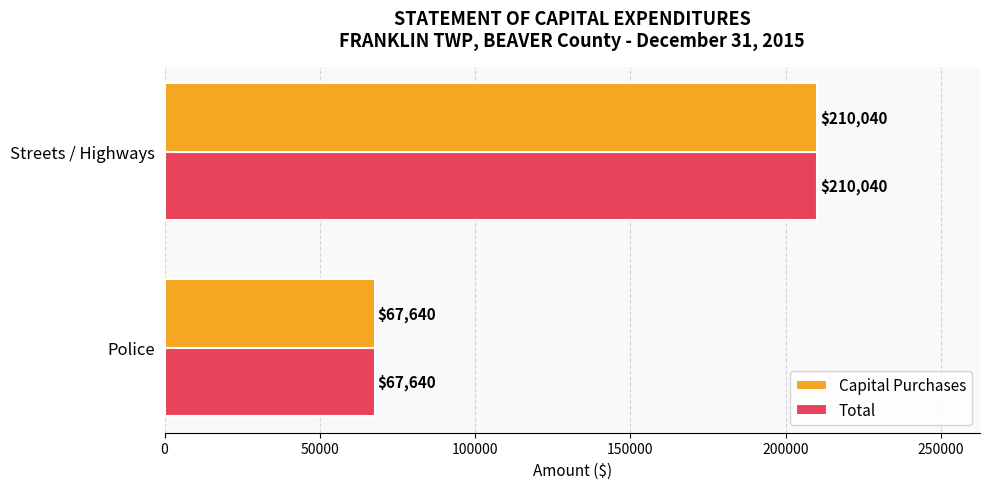

What is the average value of the Capital Purchases series?

138840